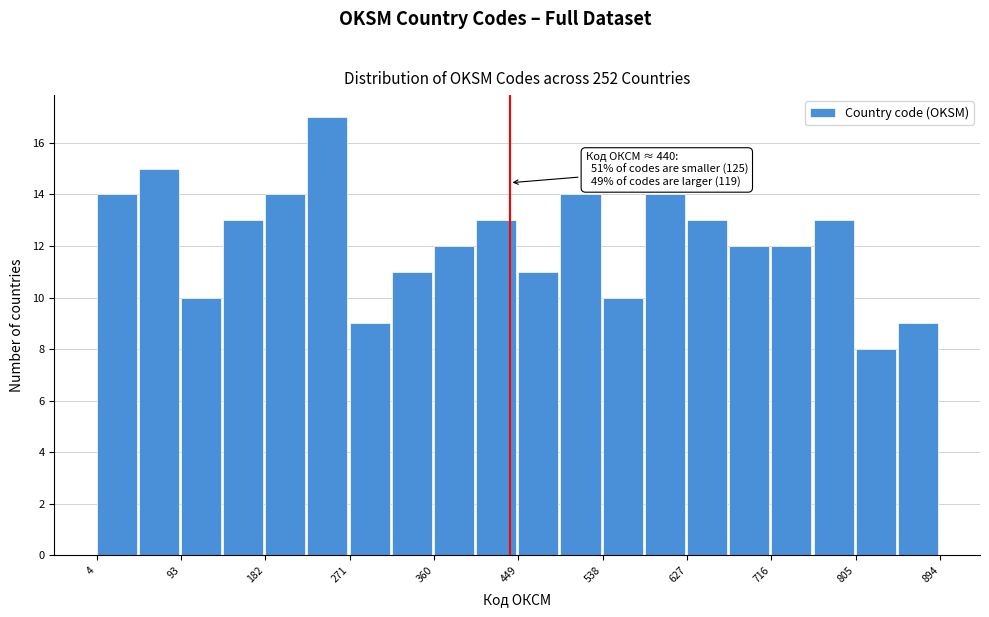

Which range on the x-axis has the tallest bar?

230 to 270